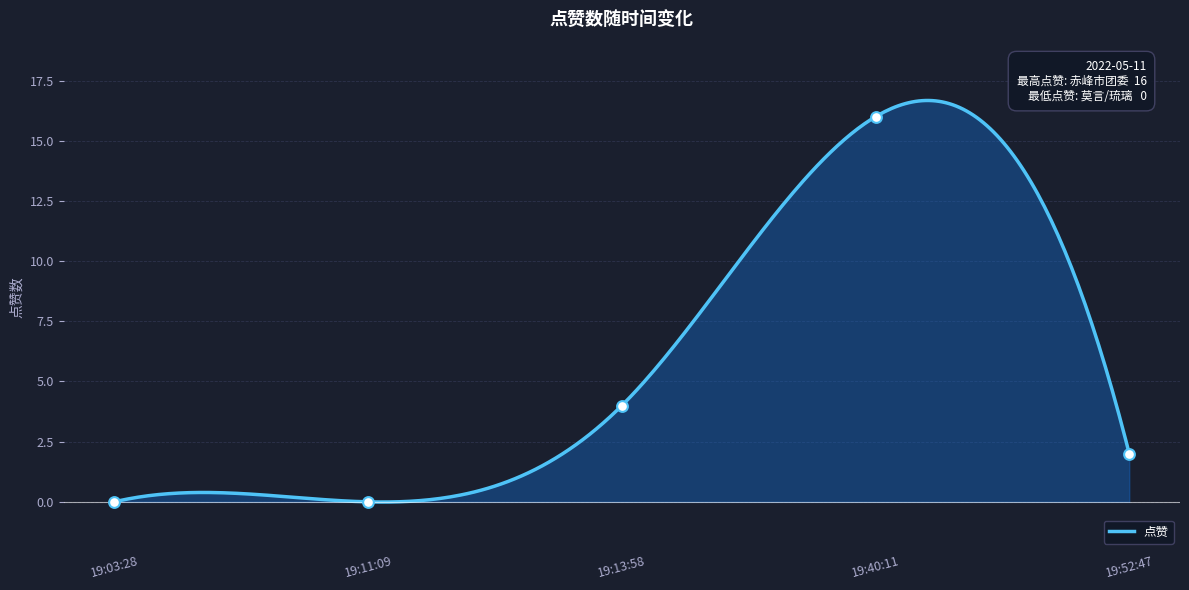

Between 19:11:09 and 19:40:11, which is larger?

19:40:11